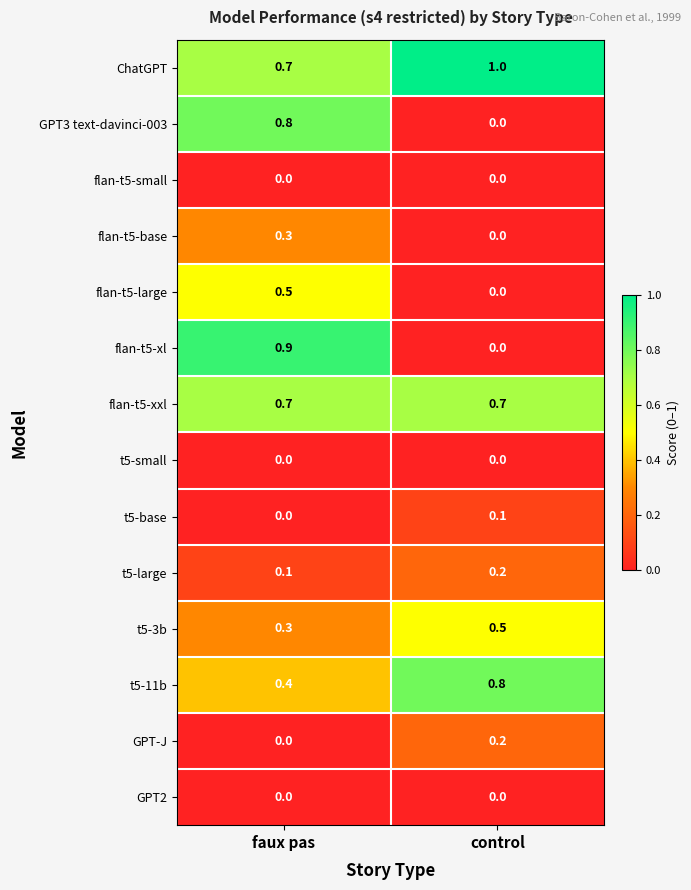

Is it true that flan-t5-xl equals 0.0 at control?

True